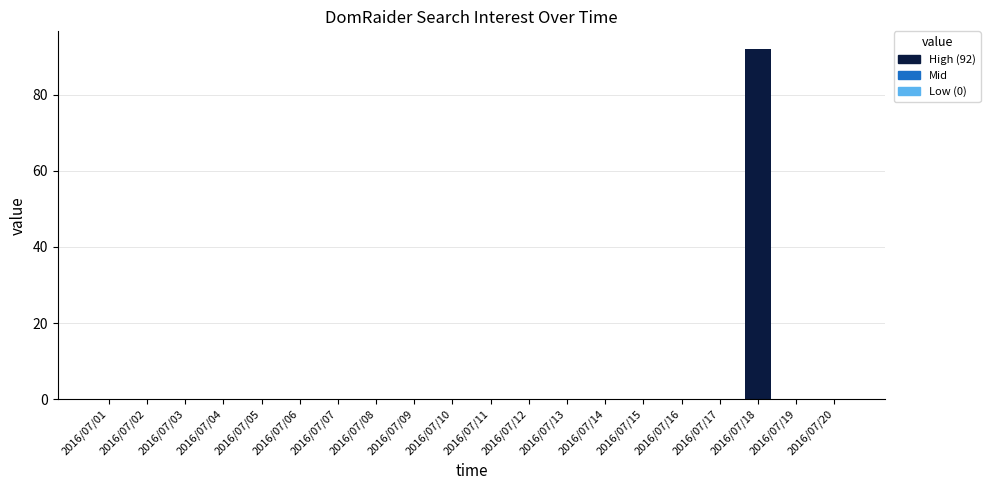

What is the sum of all values?

92